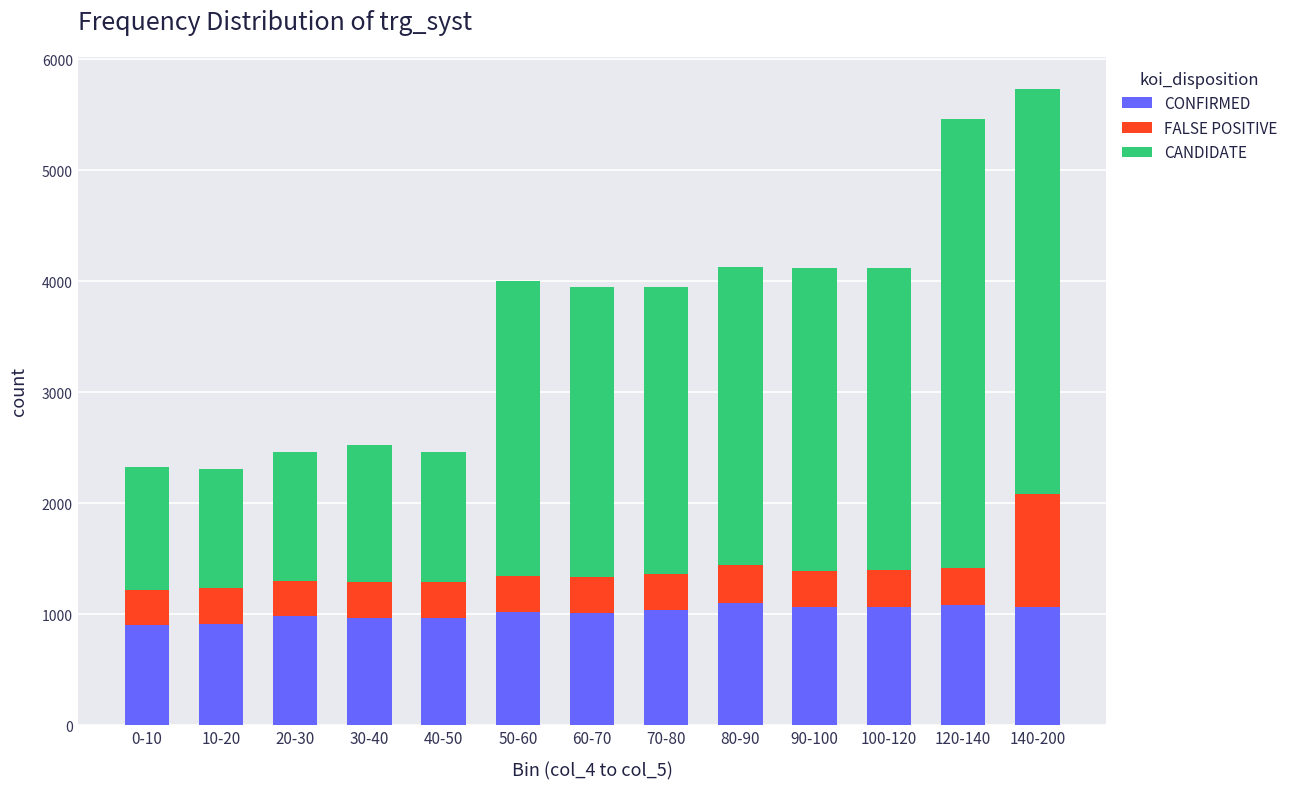

What is the sum of the CONFIRMED values at 50-60 and 80-90?

2121.0